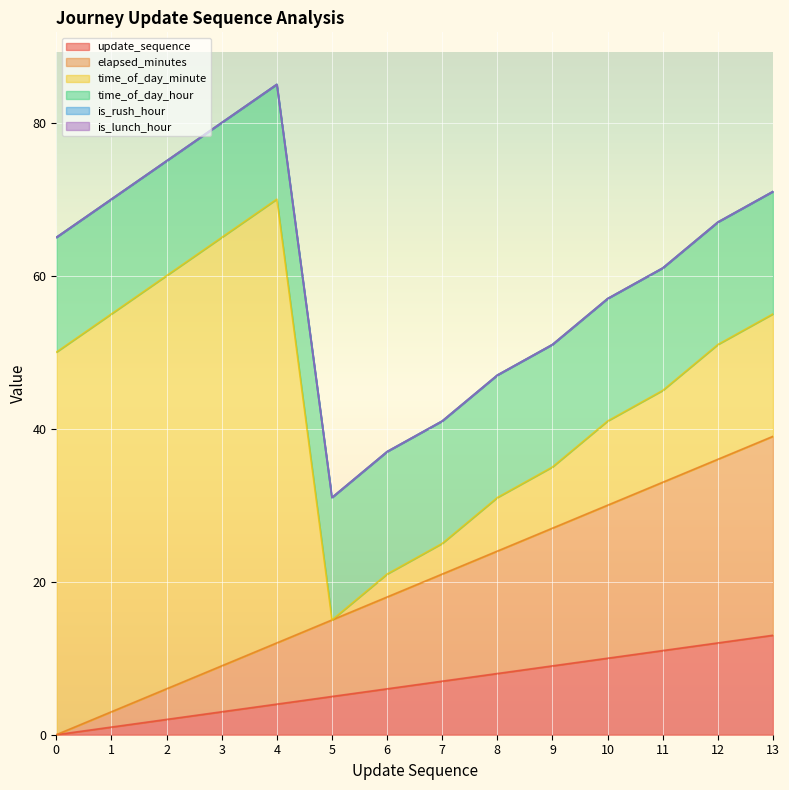

Which series has the widest spread of values?

time_of_day_minute